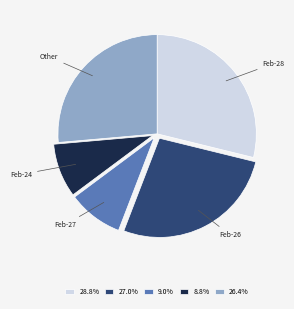

Count the number of slices in the pie.

5